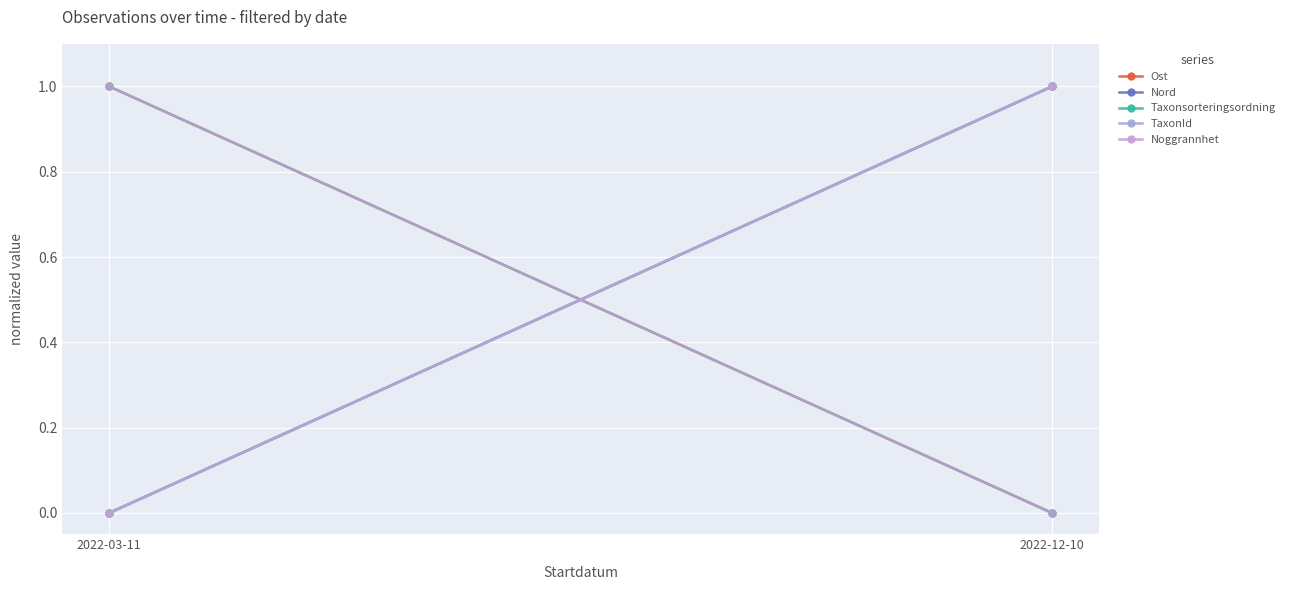

At which label does Noggrannhet reach its peak?

2022-12-10